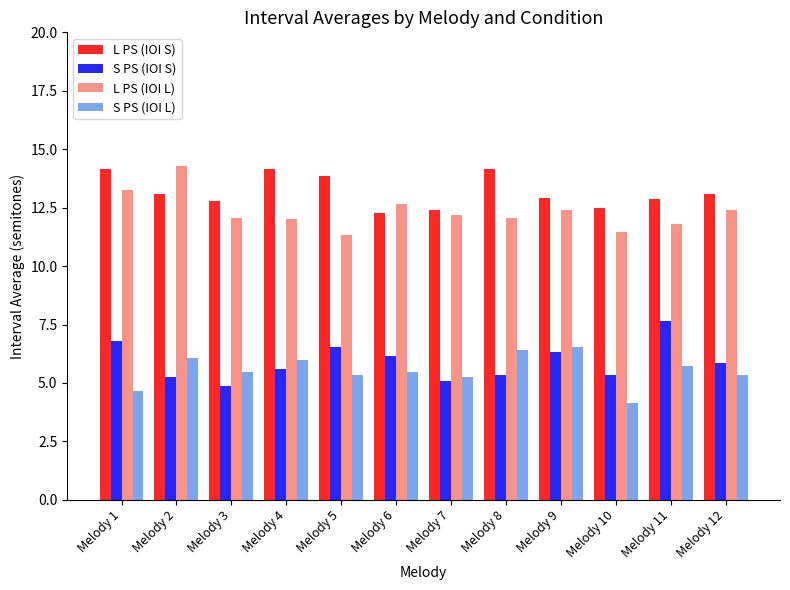

What is the spread (max minus min) of values at Melody 6?

7.2